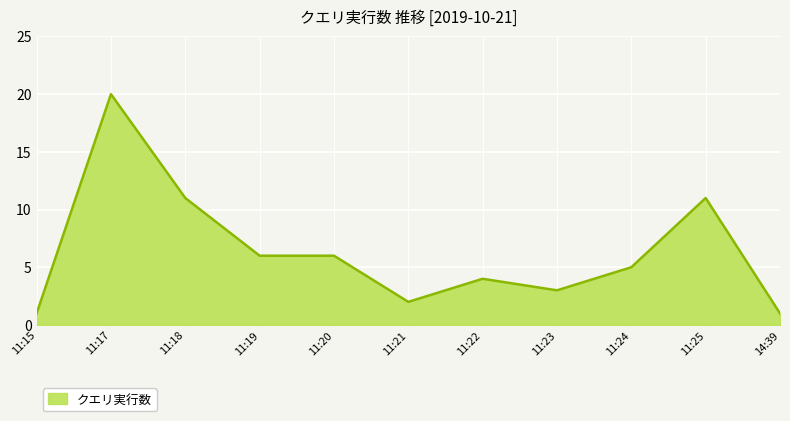

True or false: the data shows 4 at 11:20.

False